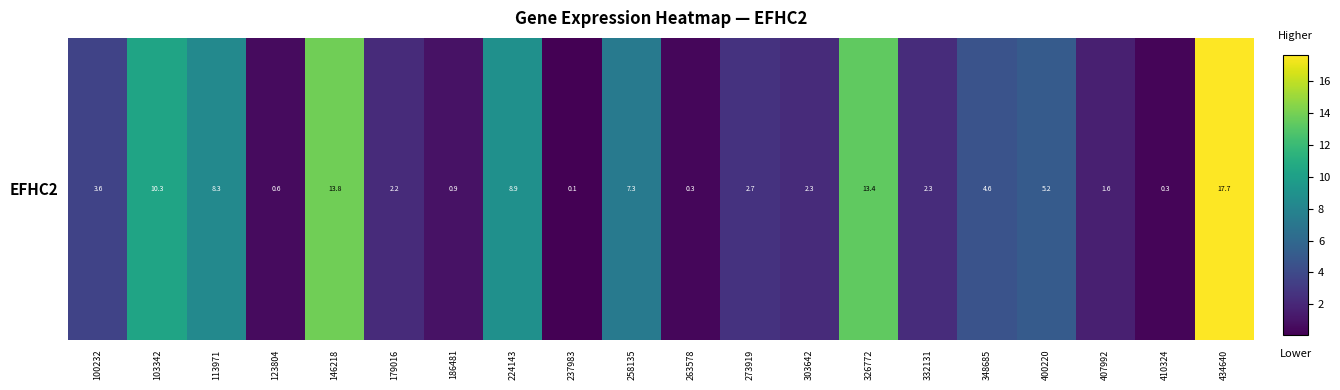

Where does the data first go above 3?

100232